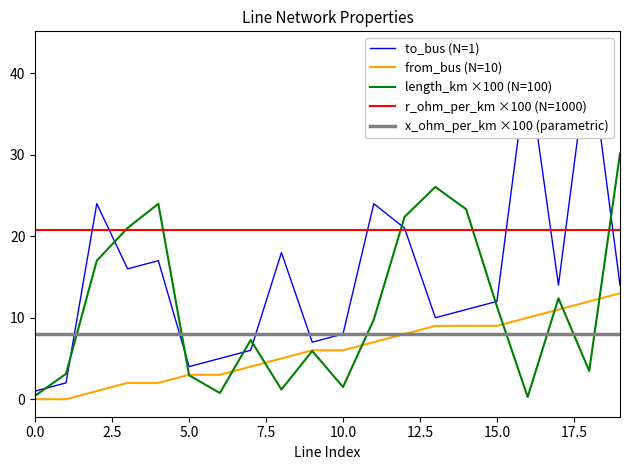

True or false: from_bus (N=10) has a value of 3.0 at 5.0.

True